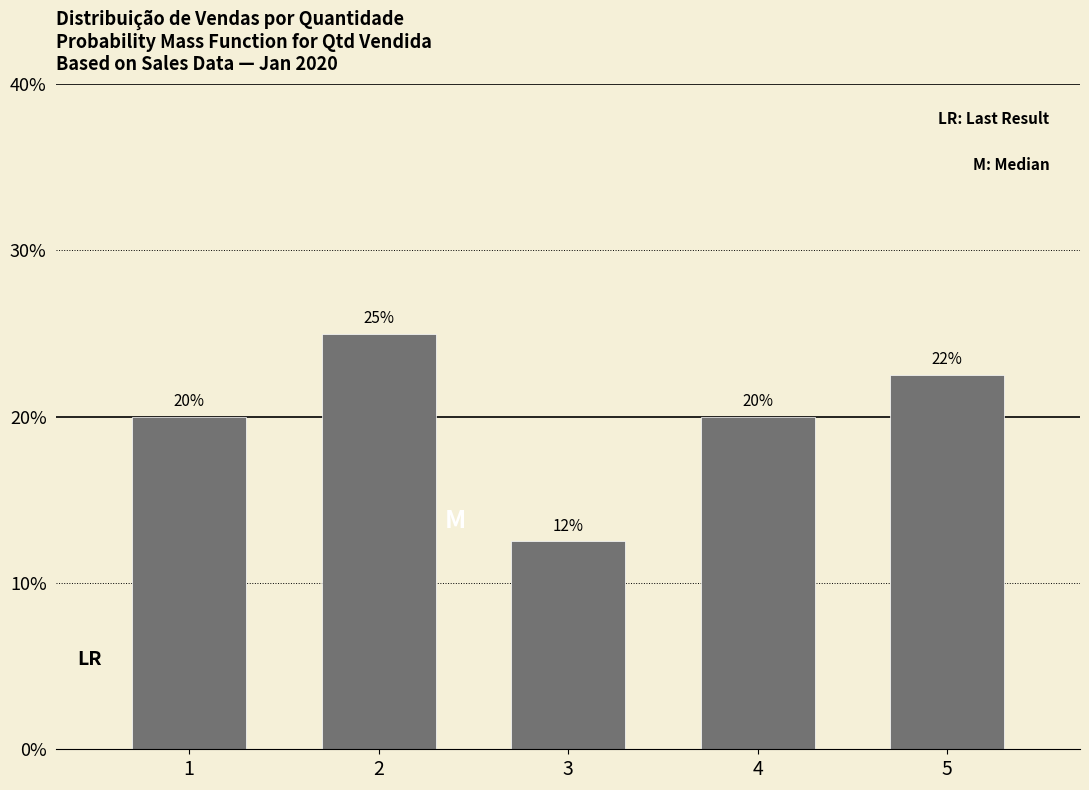

The chart shows a value of 12.5 at 3. True or false?

True